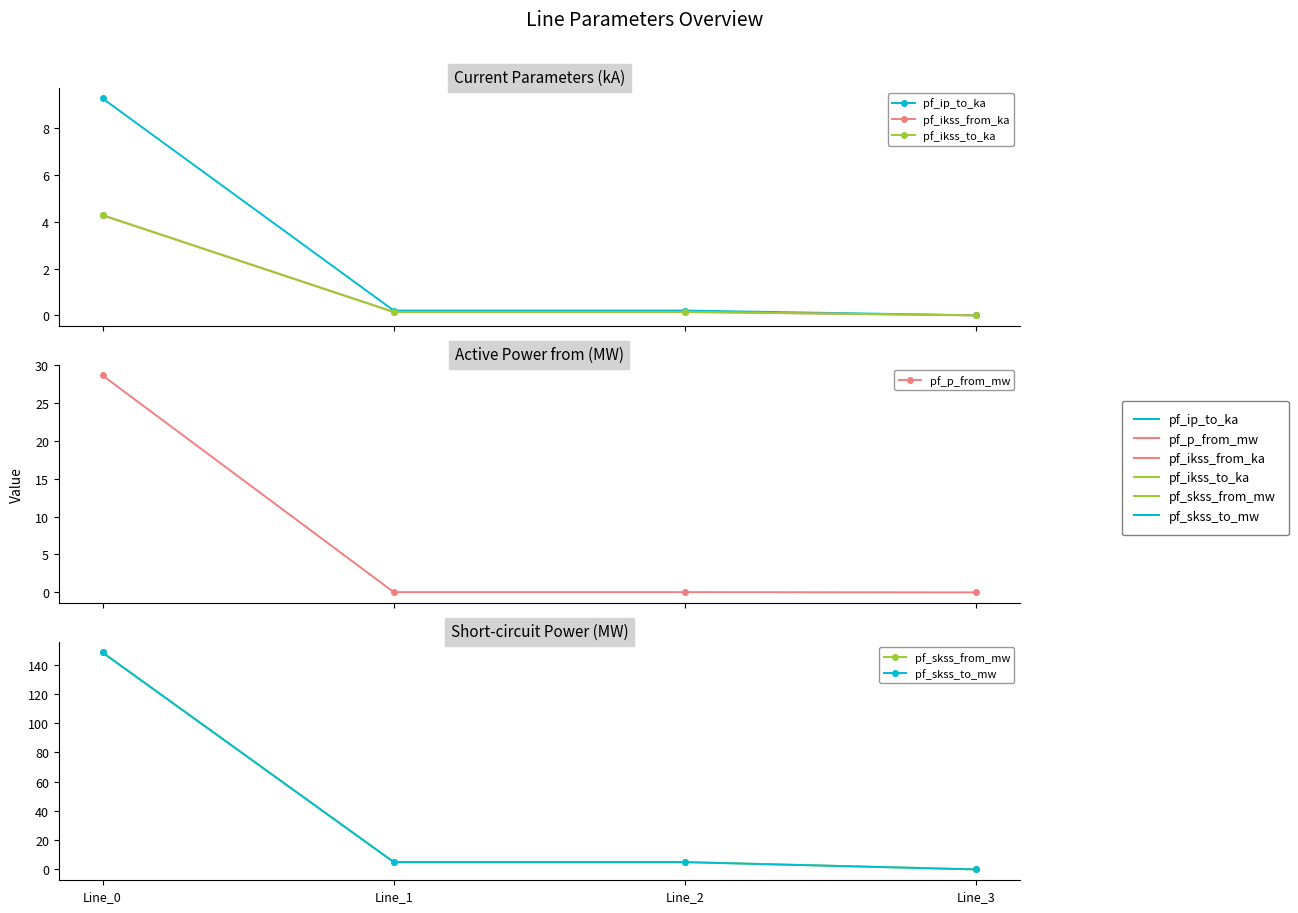

Which series changed the most between Line_1 and Line_2?

pf_ip_to_ka